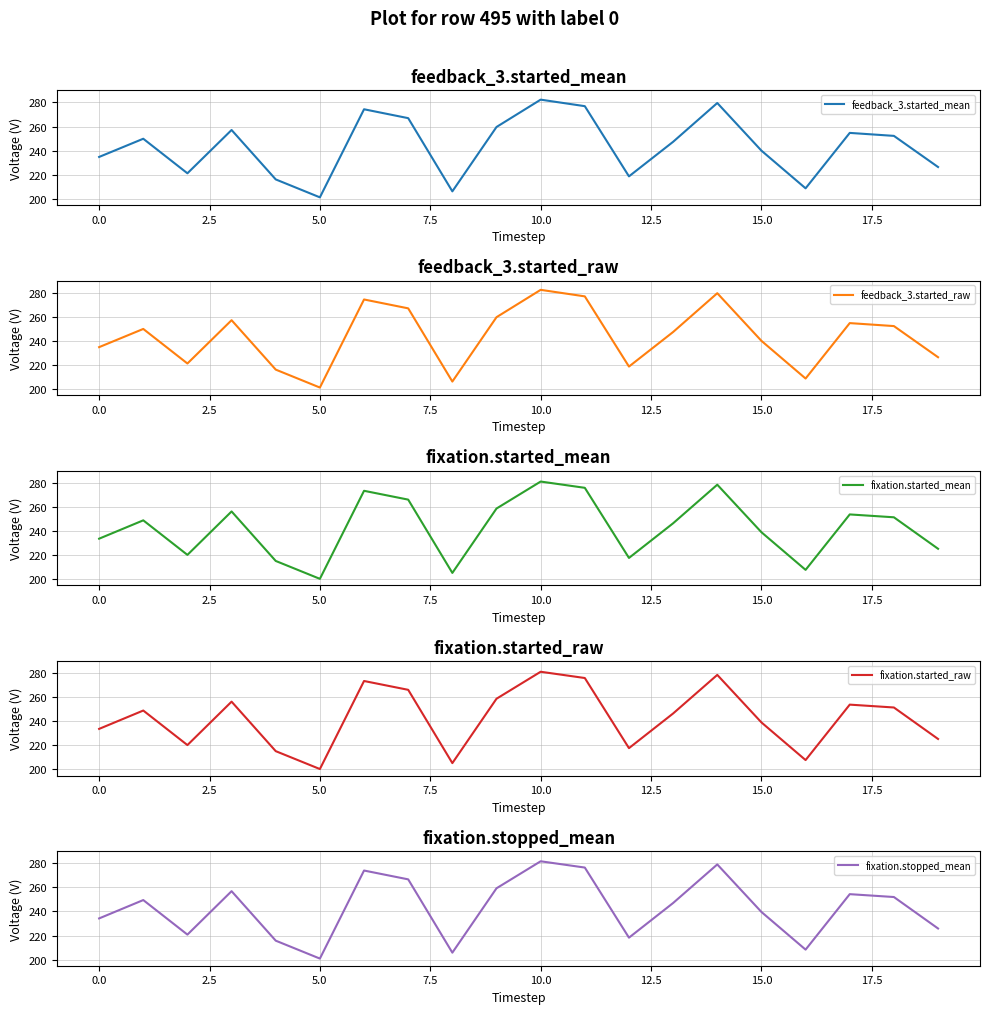

What is the average value of the feedback_3.started_mean series?

243.7